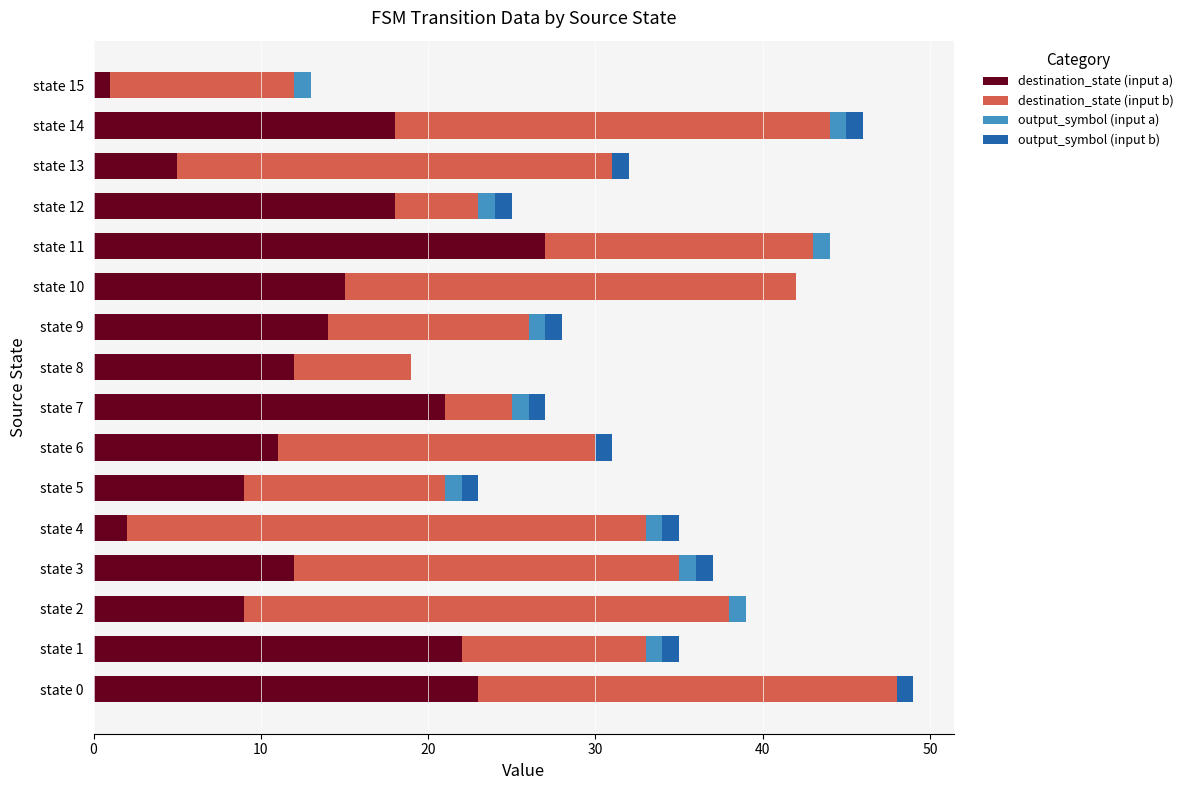

Which category has the highest value in the destination_state (input a) series?

state 11